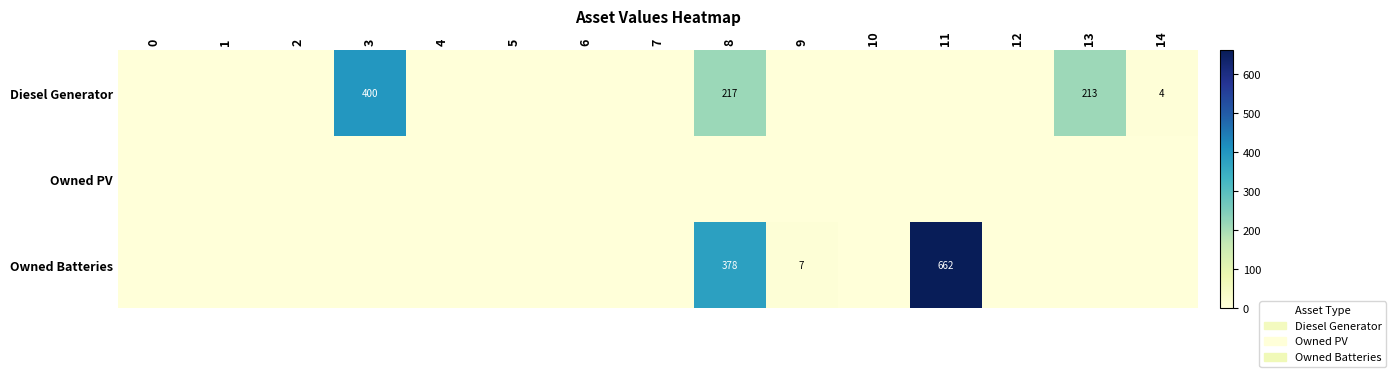

What is the greatest value displayed?

662